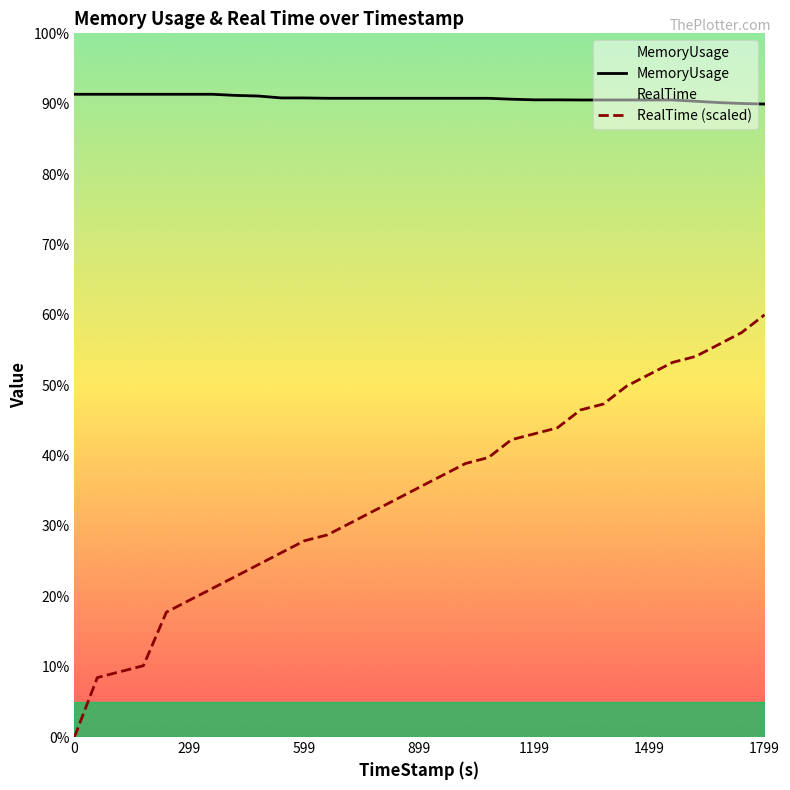

True or false: MemoryUsage and RealTime (scaled) cross at least once.

False